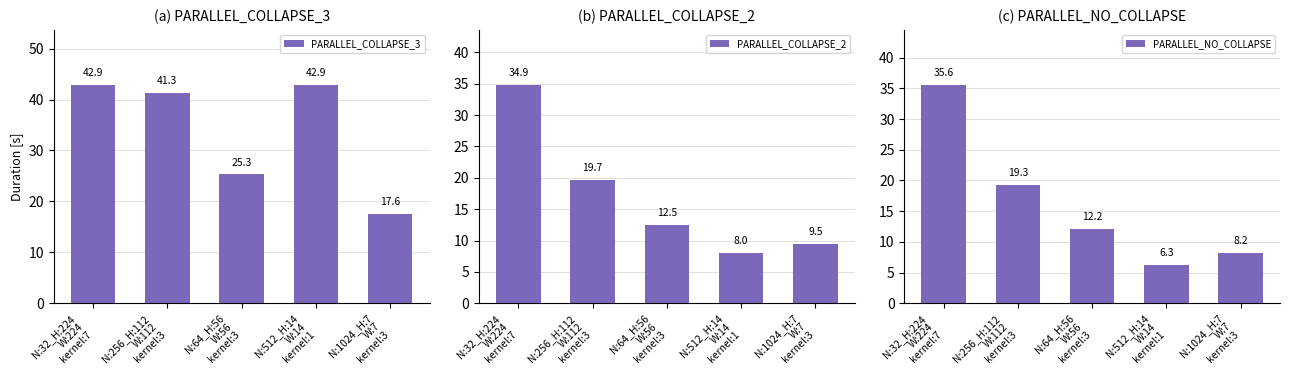

Rank the series at N:64_H:56
W:56
kernel:3 from lowest to highest value.

PARALLEL_NO_COLLAPSE, PARALLEL_COLLAPSE_2, PARALLEL_COLLAPSE_3